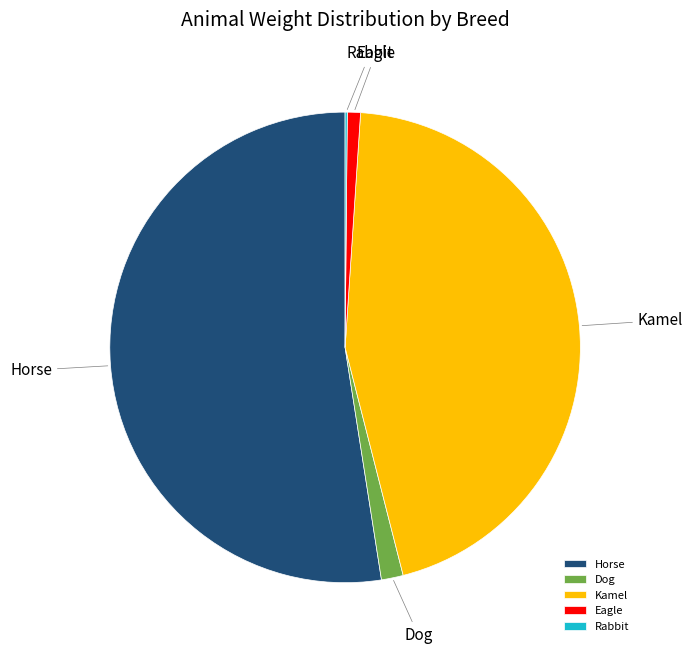

Between Eagle and Dog, which is larger?

Dog